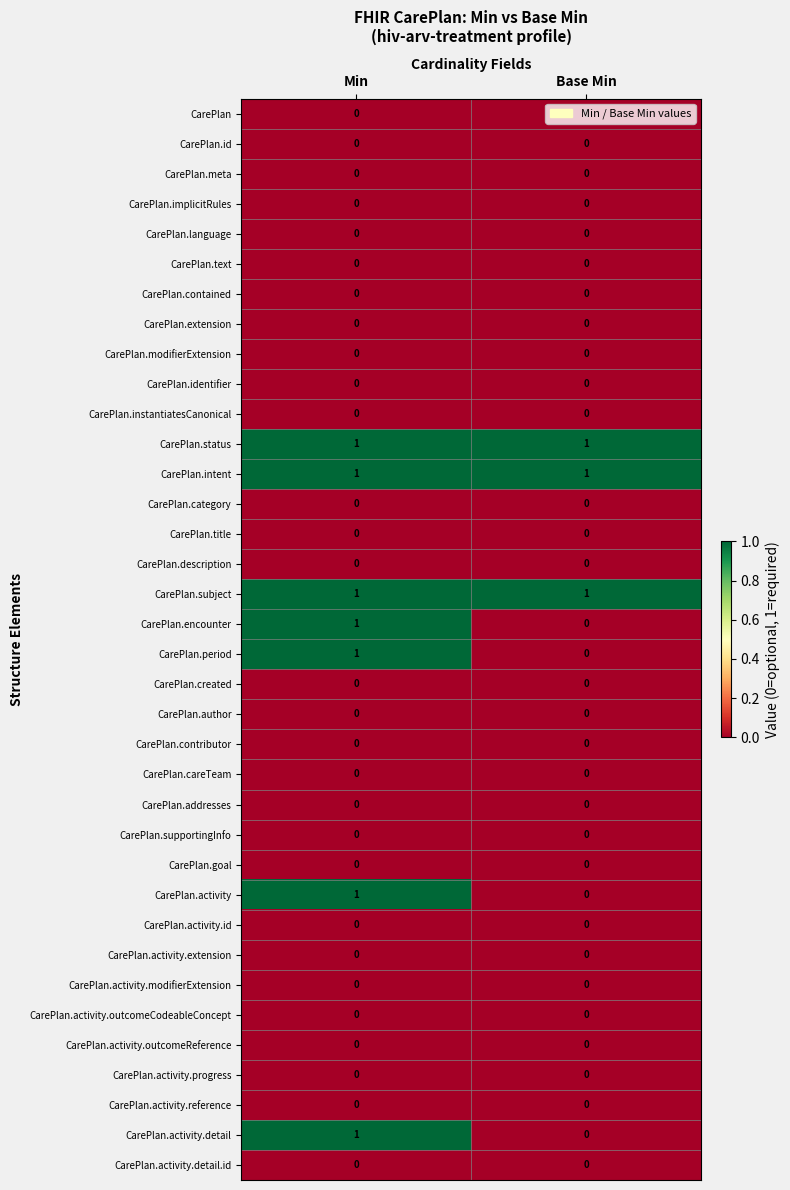

What is the difference between the highest and lowest values at Min?

1